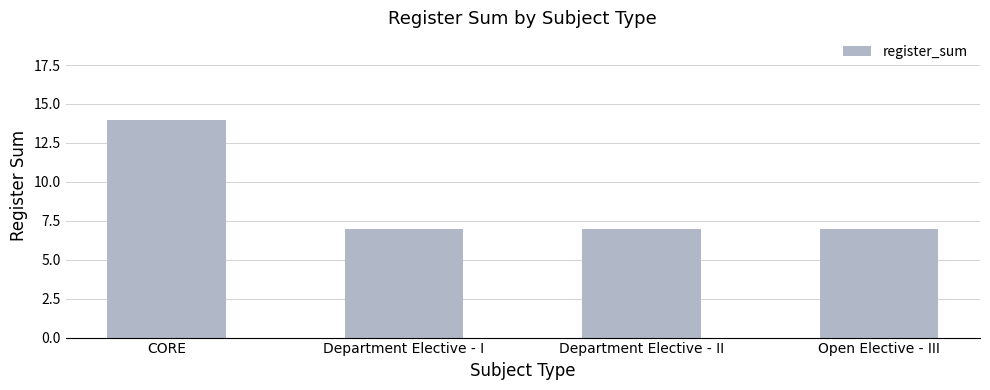

Which category has the highest value across all series?

CORE